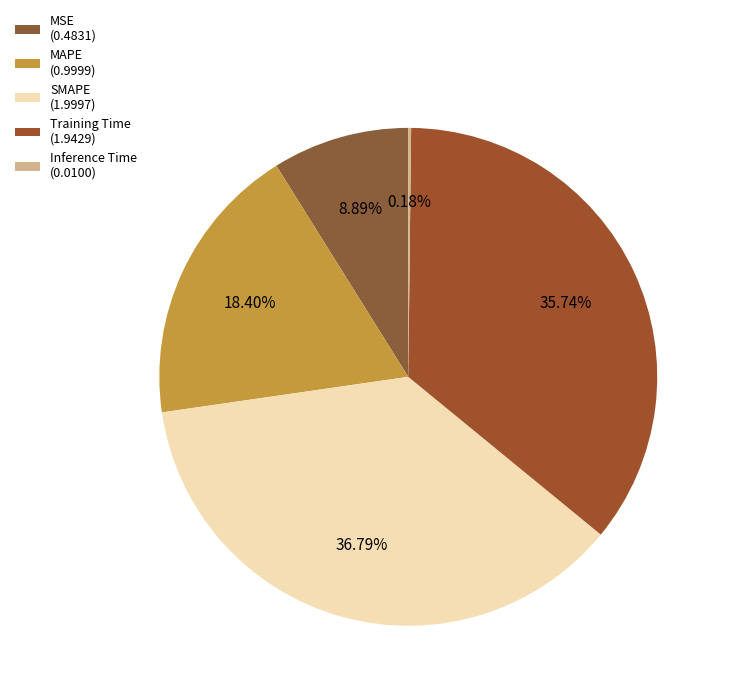

What is the change in value from MSE to Training Time?

+1.5